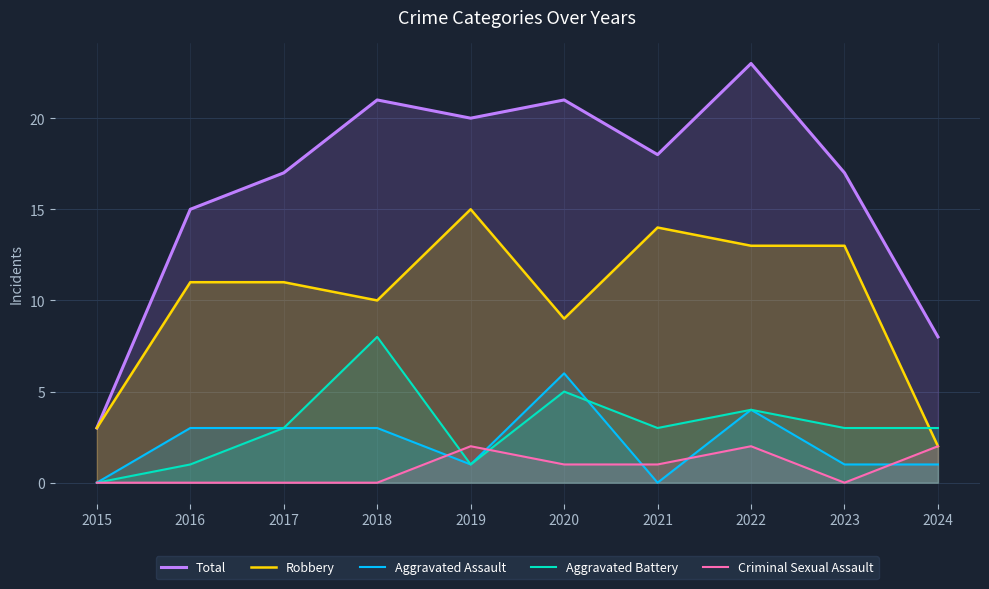

Which series has the widest spread of values?

Total